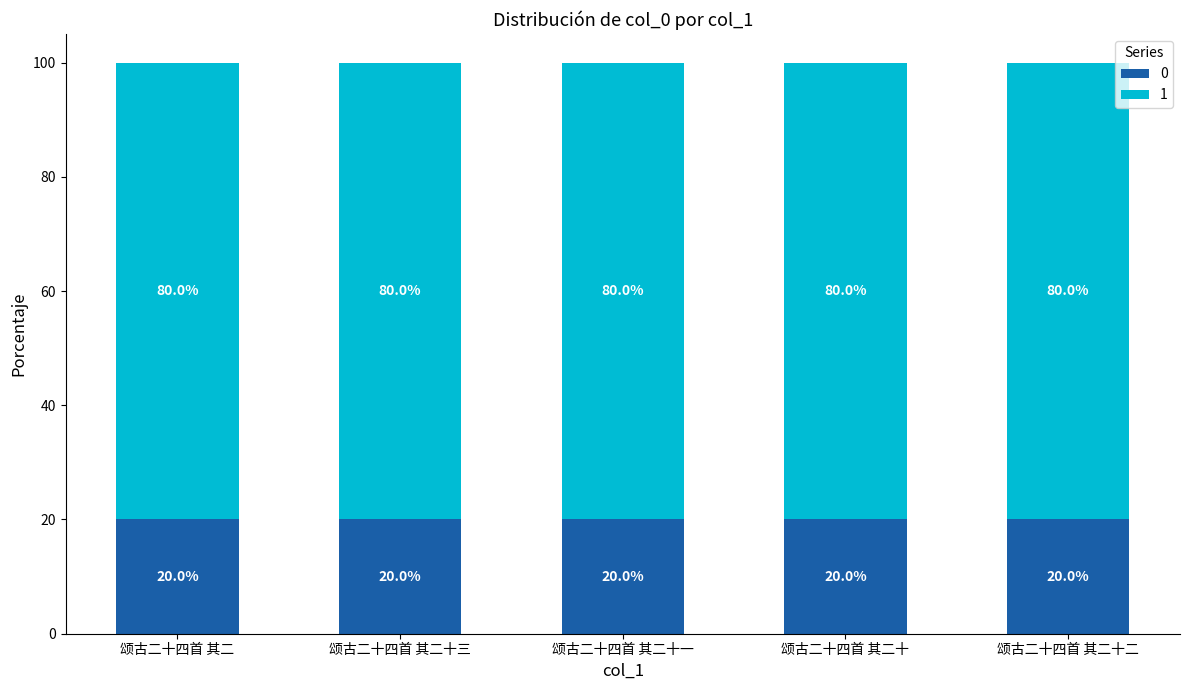

What is the total value across all series at 颂古二十四首 其二?

100.0